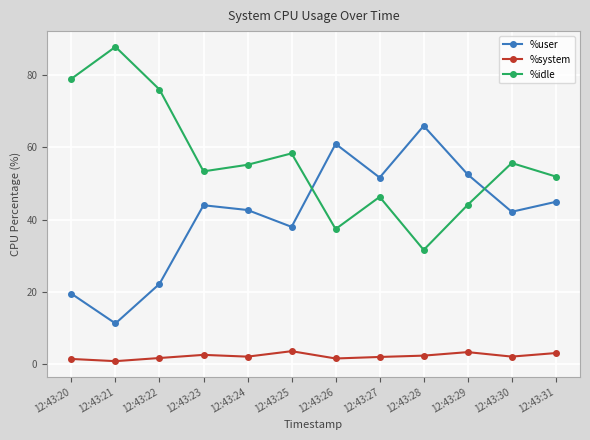

What is the difference between the highest and lowest values at 12:43:20?

77.5